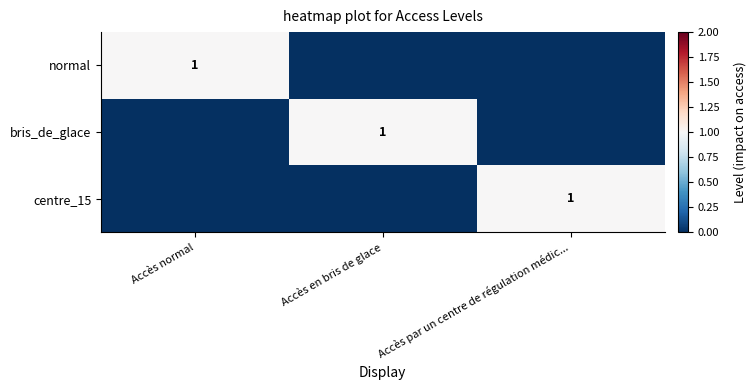

How many distinct data groups are displayed?

3